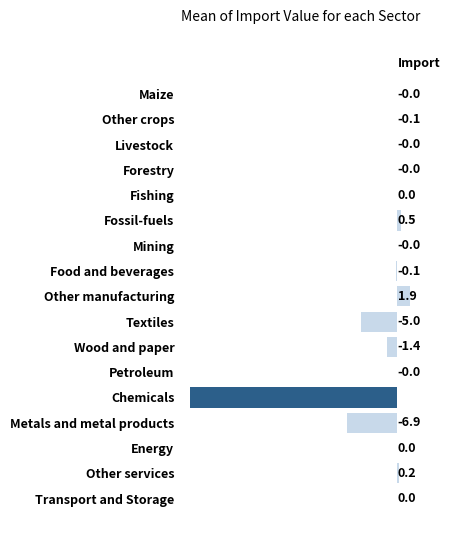

Which label corresponds to the largest value in the chart?

Other manufacturing